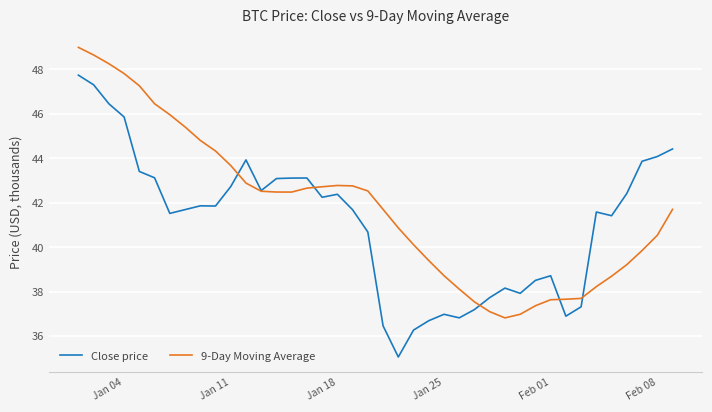

What is the maximum value for 9-Day Moving Average?

49.0